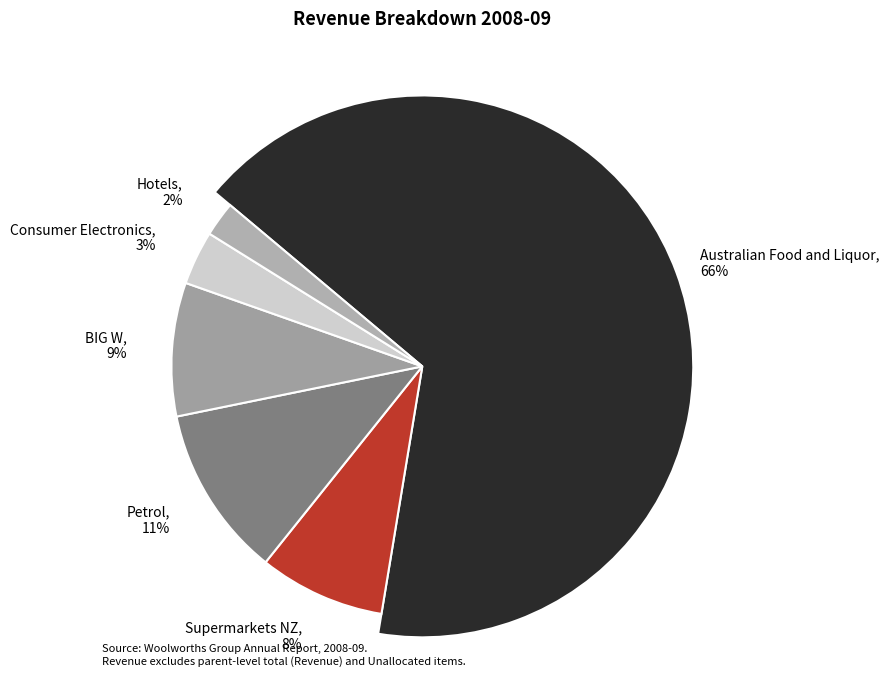

To the nearest percent, what portion does BIG W represent?

9%